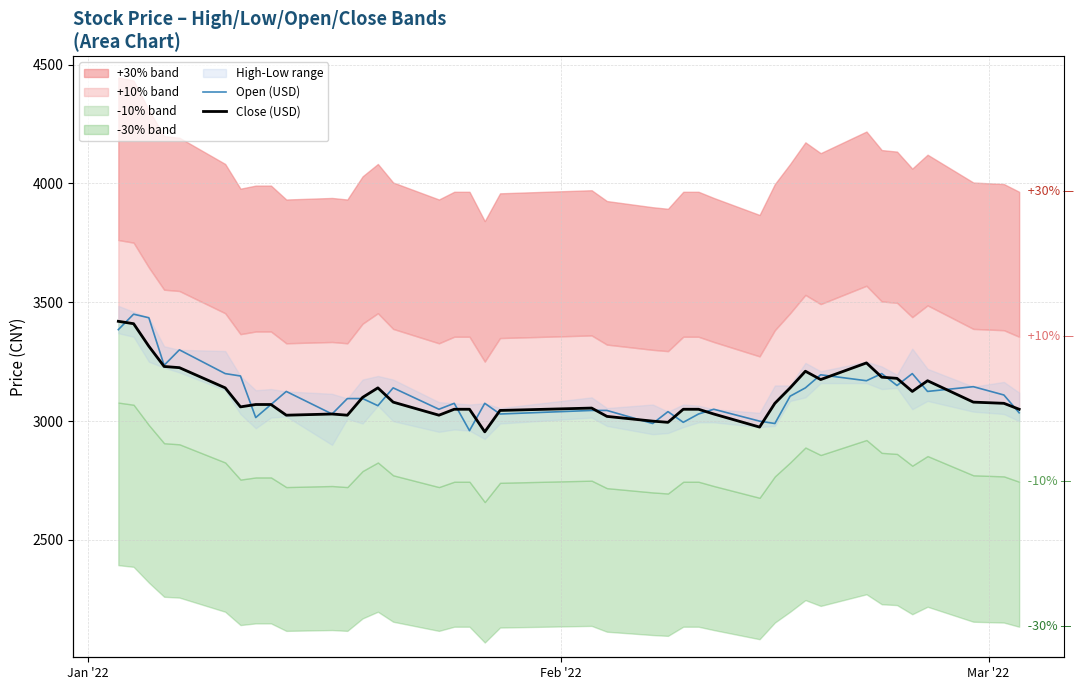

How many intersections are there between Close (USD) and Open (USD)?

21